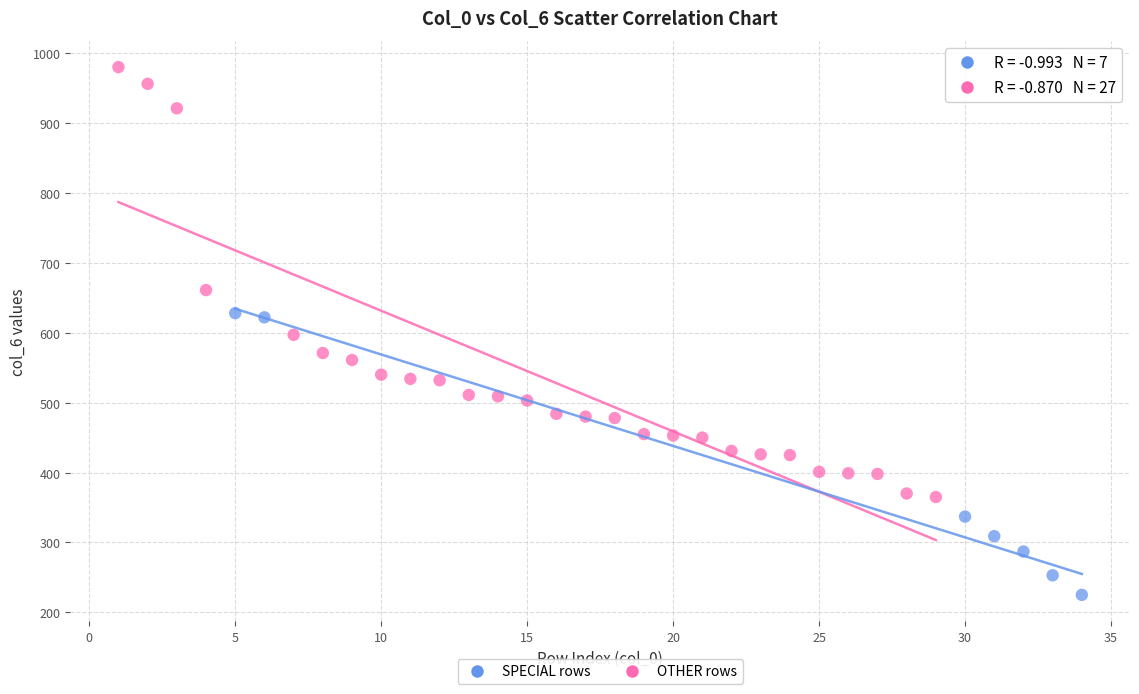

Which series contains the lowest Y value?

SPECIAL rows